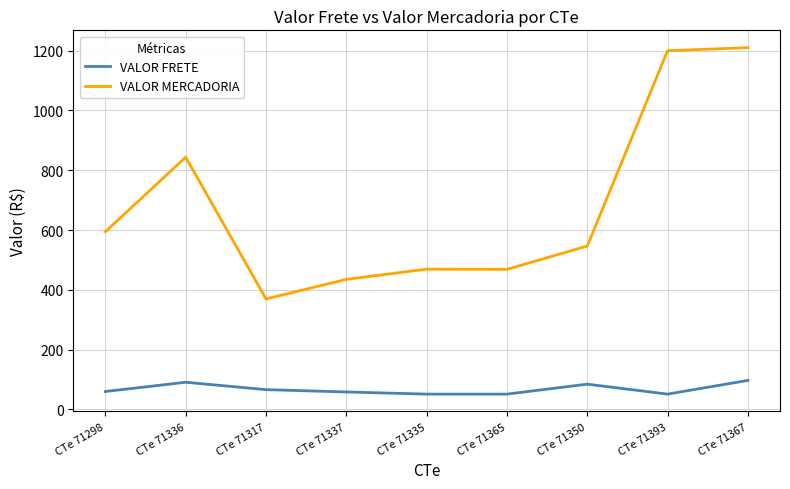

Which category has the highest value across all series?

CTe 71367